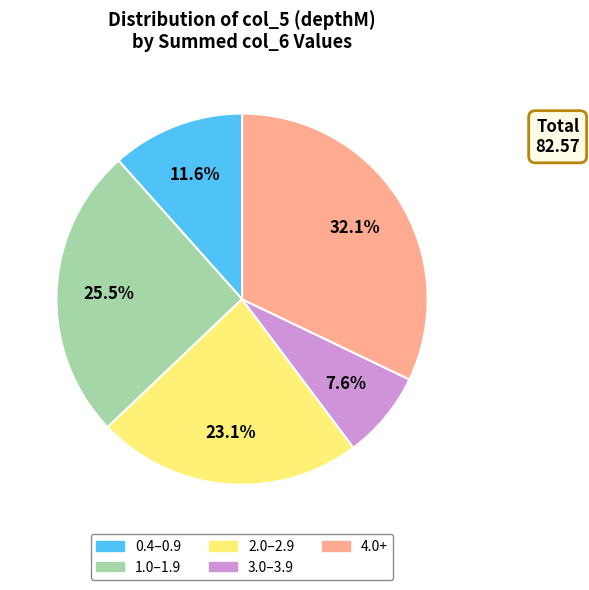

Rank the categories by value from highest to lowest.

4.0+, 1.0–1.9, 2.0–2.9, 0.4–0.9, 3.0–3.9